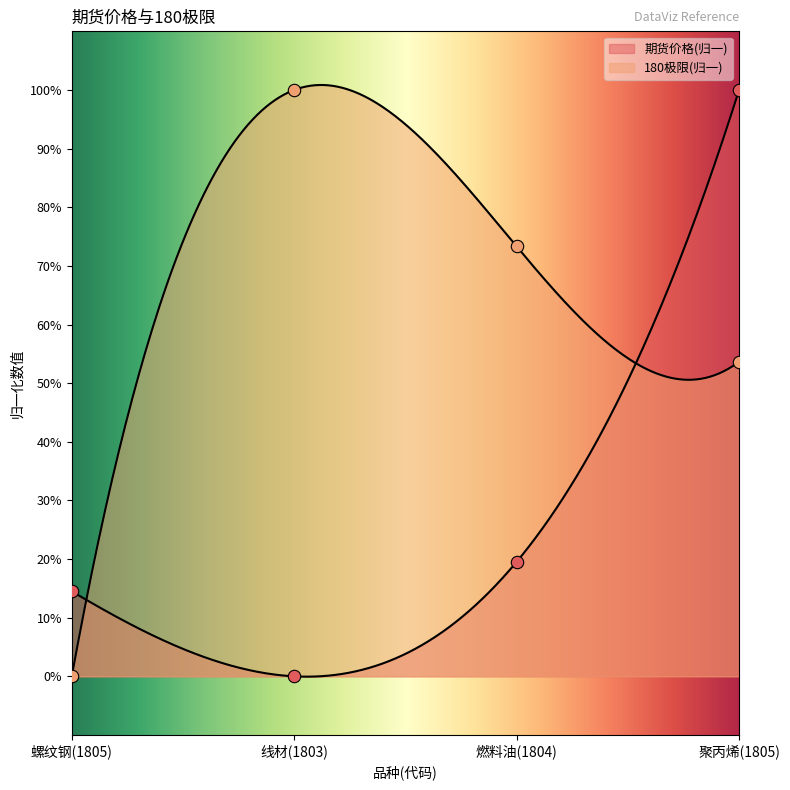

What are all the series names shown in the legend?

期货价格, 180极限